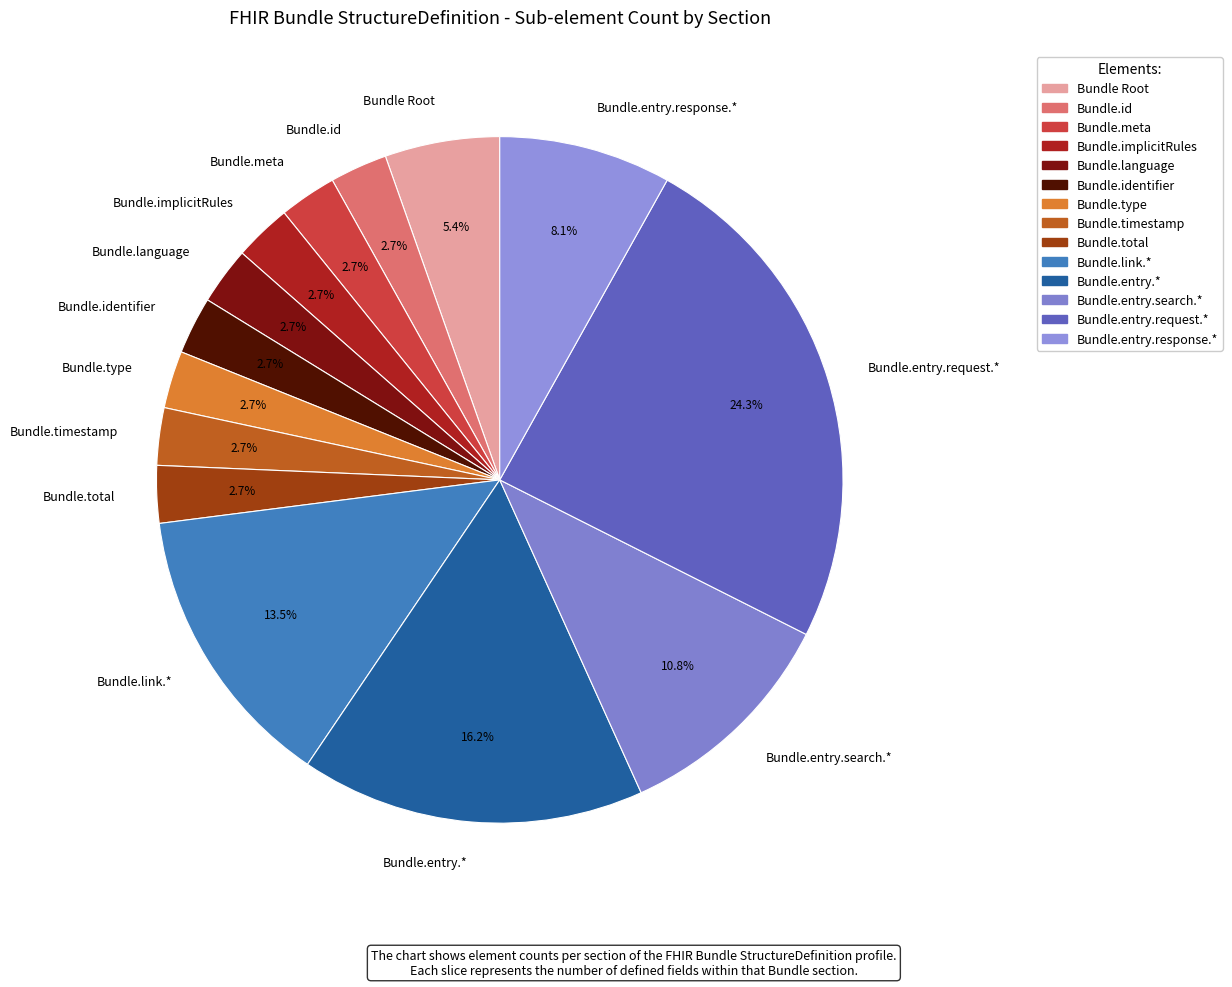

What percentage is NOT represented by Bundle.language?

97.3%